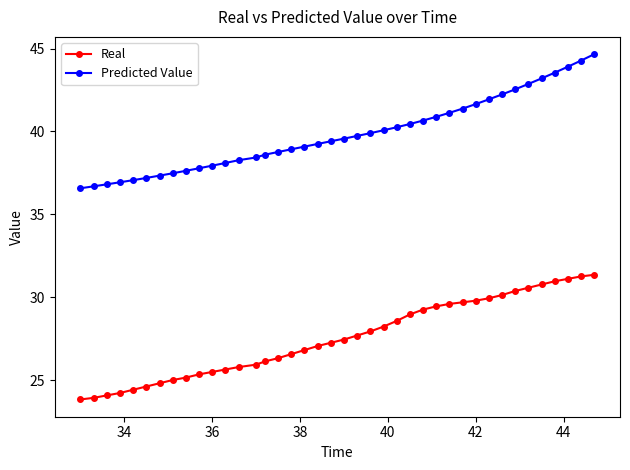

What is the value of the Predicted Value point at the 30th from the left?

41.4